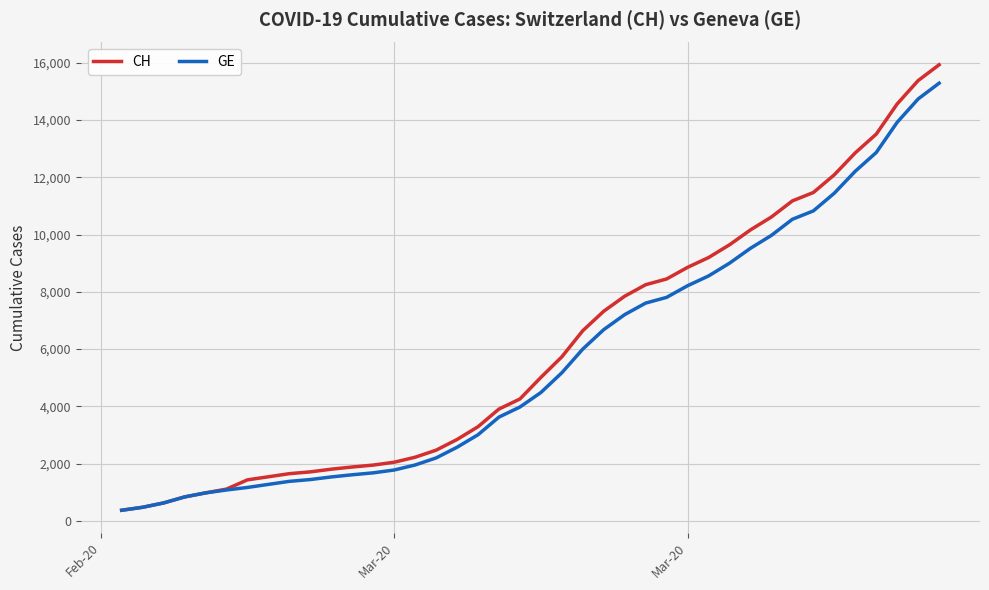

How many lines are shown in the chart?

2